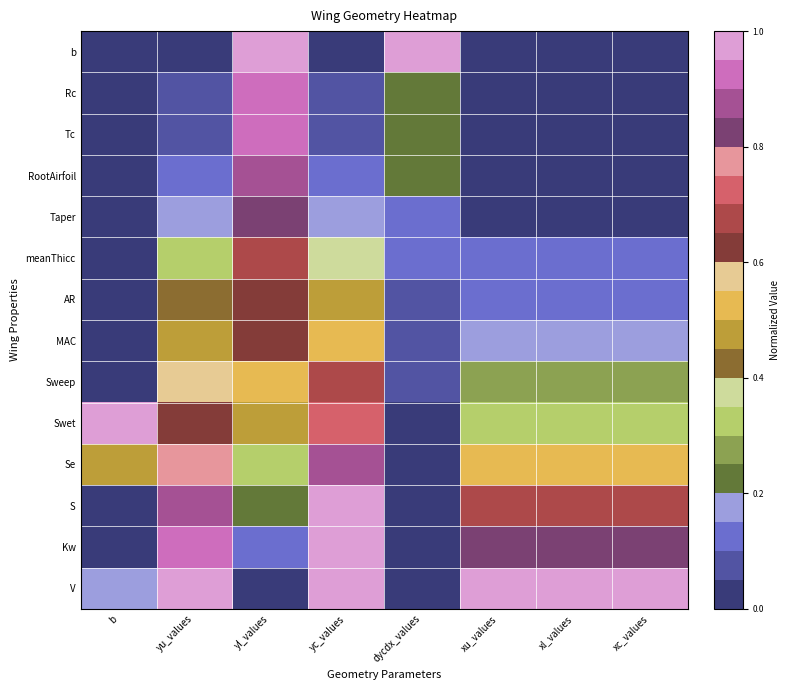

Which label corresponds to the smallest value in the chart?

yu_values